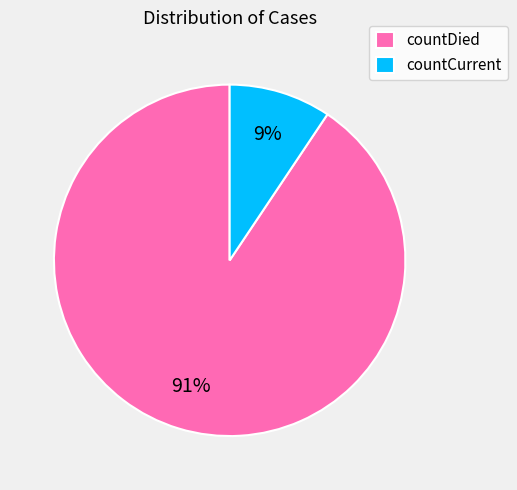

Which has a higher value, countDied or countCurrent?

countDied